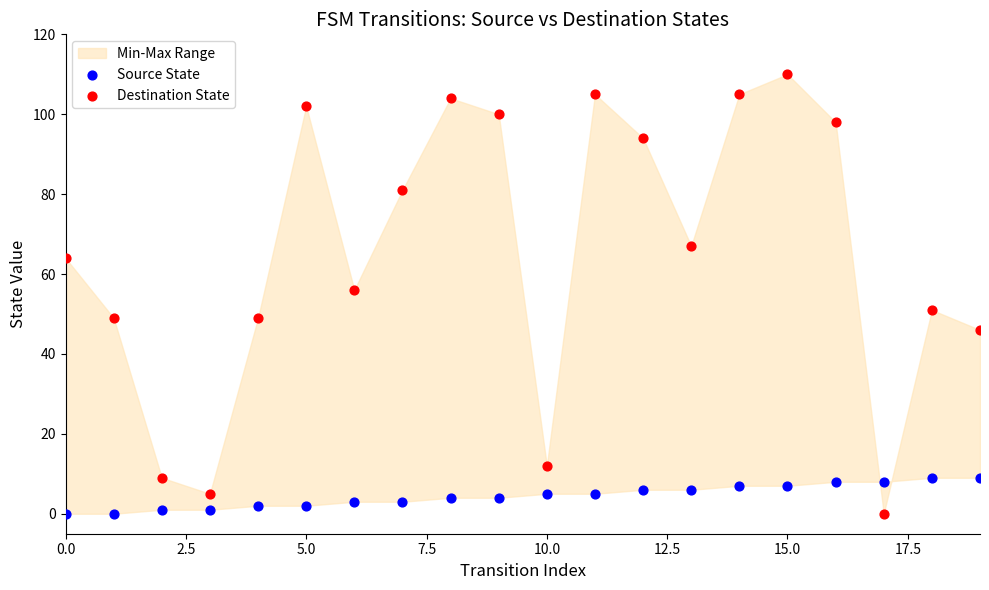

Which series has the largest Y range (max minus min)?

Destination State